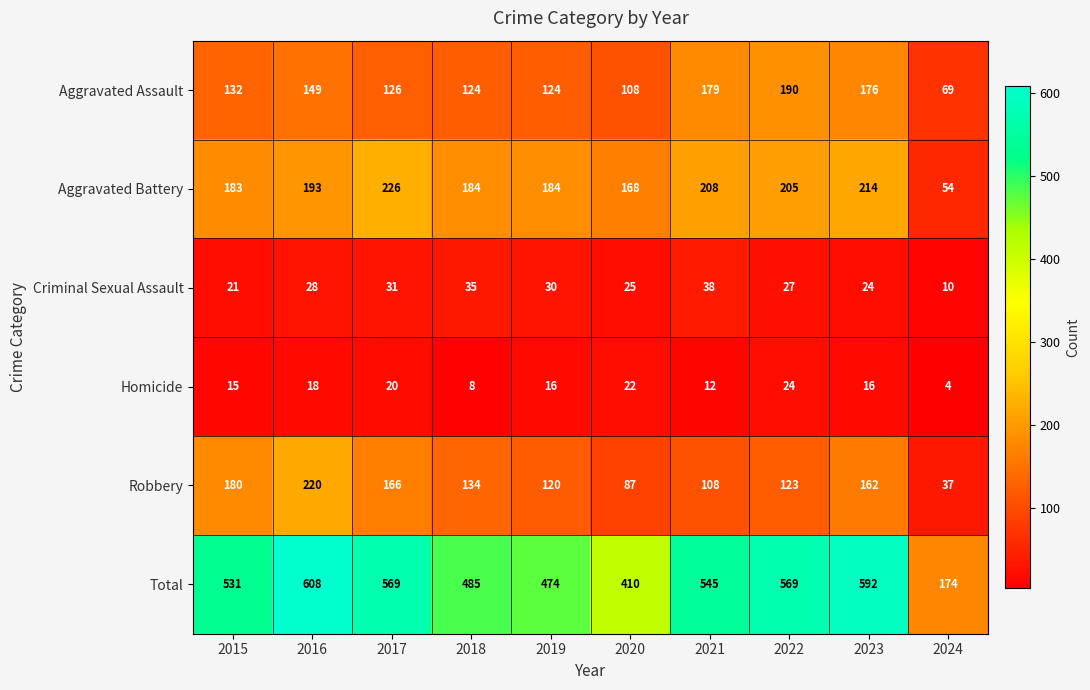

The Aggravated Battery series shows 330 at 2019. True or false?

False